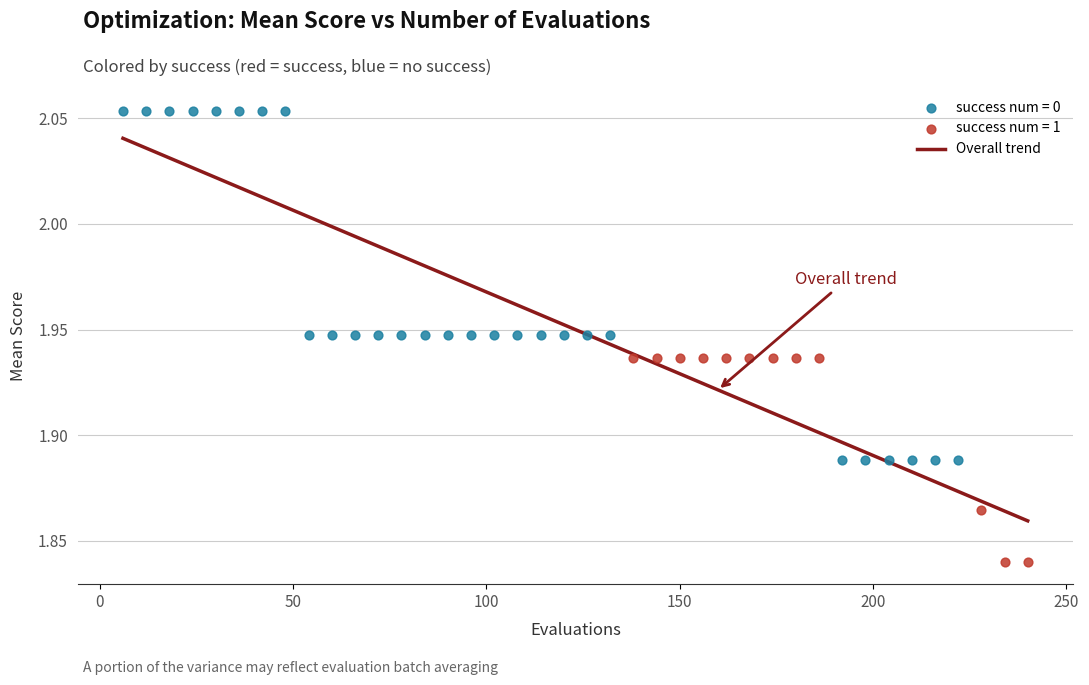

Which series reaches the maximum Y coordinate?

success num = 0